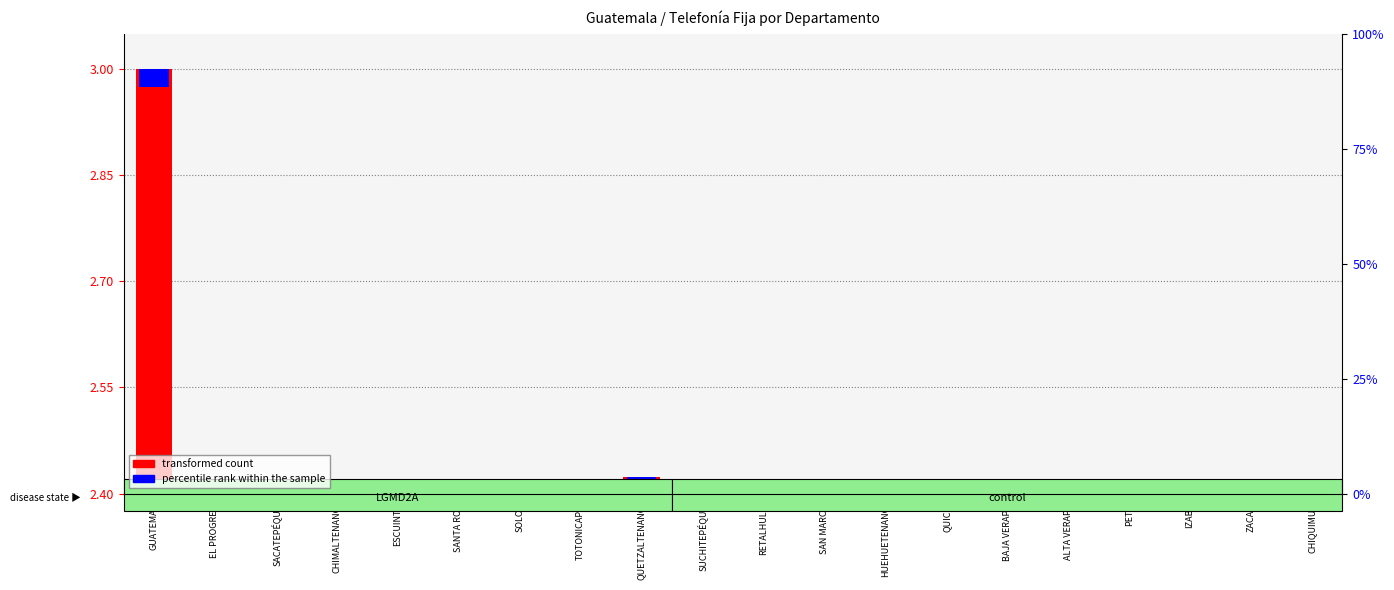

Are the bars horizontal?

No